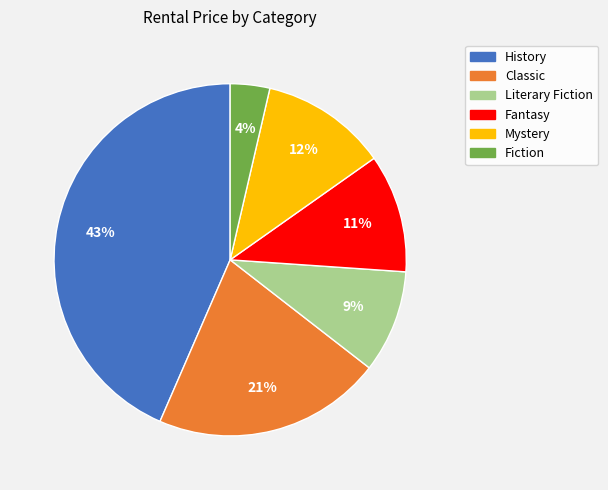

Is it true that Fantasy is 1% of the pie?

False